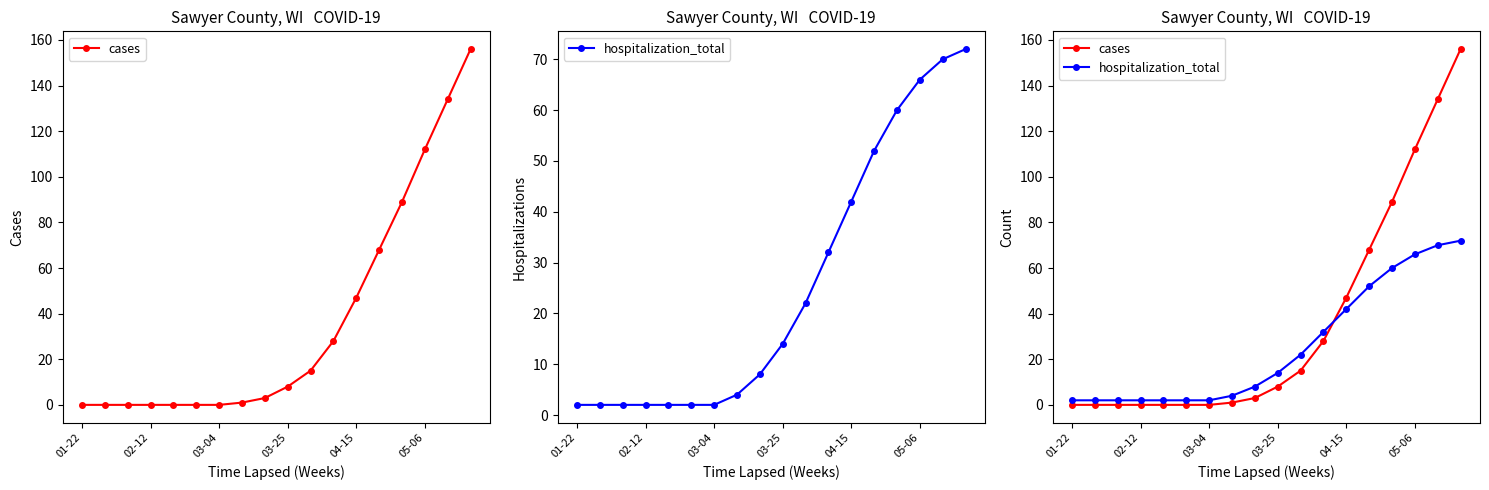

How many times do cases and hospitalization_total cross each other?

1